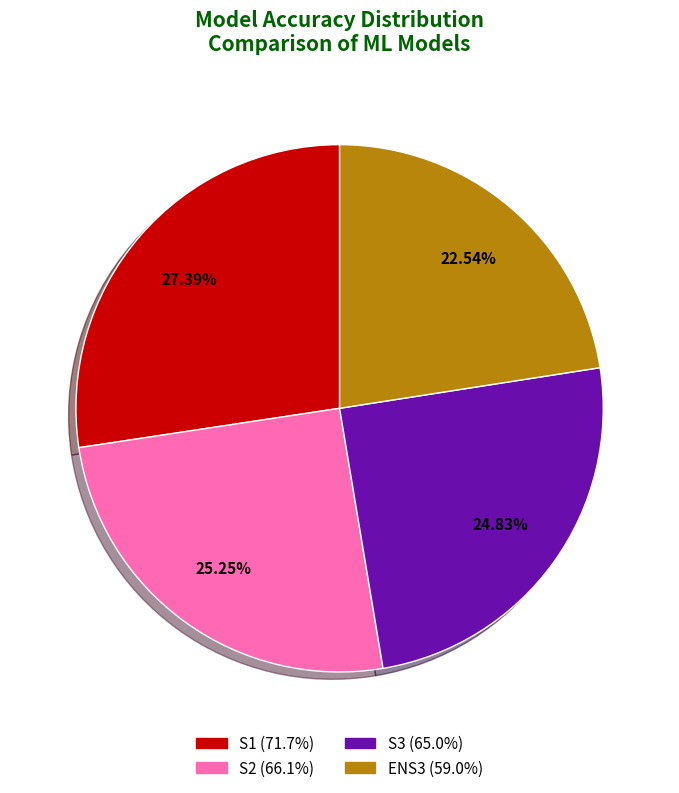

Does S1 account for over 50% of the chart?

No